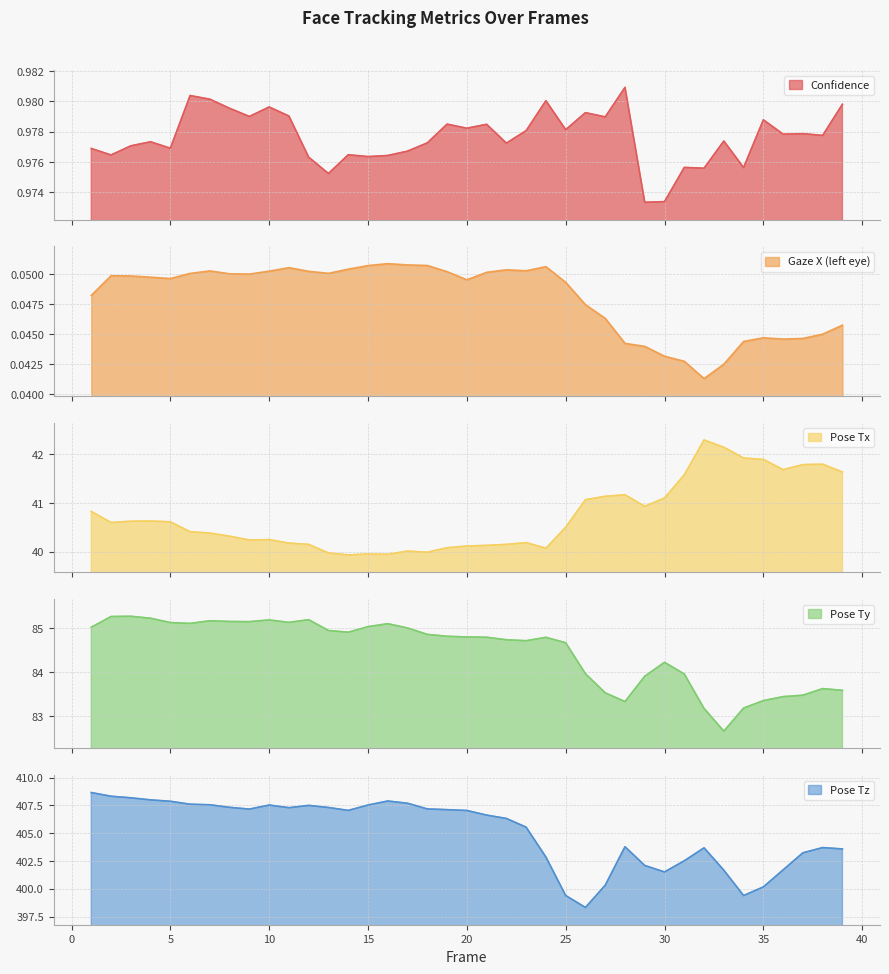

True or false: confidence has more than 2 interior local peaks.

True